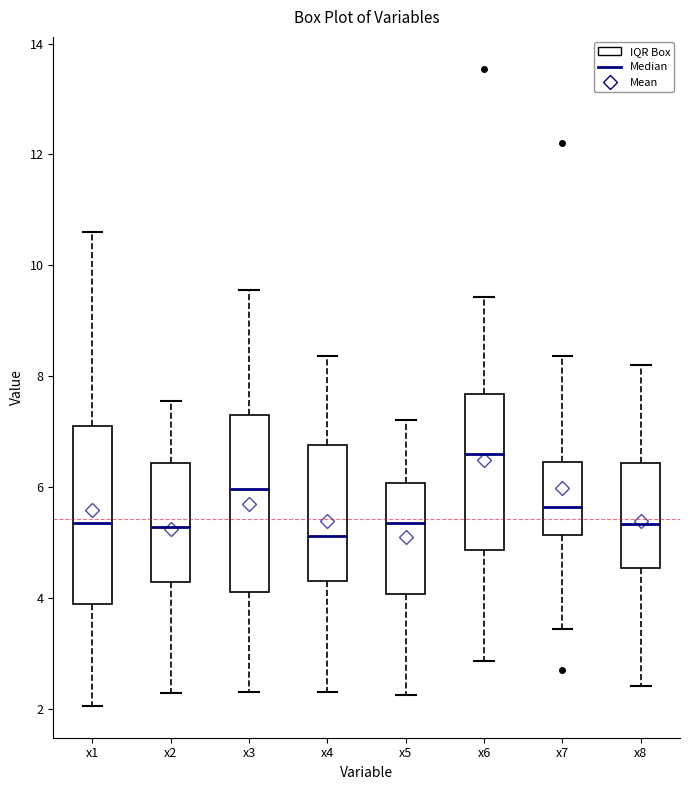

Where is the upper edge of the box for x1 on the y-axis? The values are not printed on the chart, so give them approximately, as read against the axis.

7.0